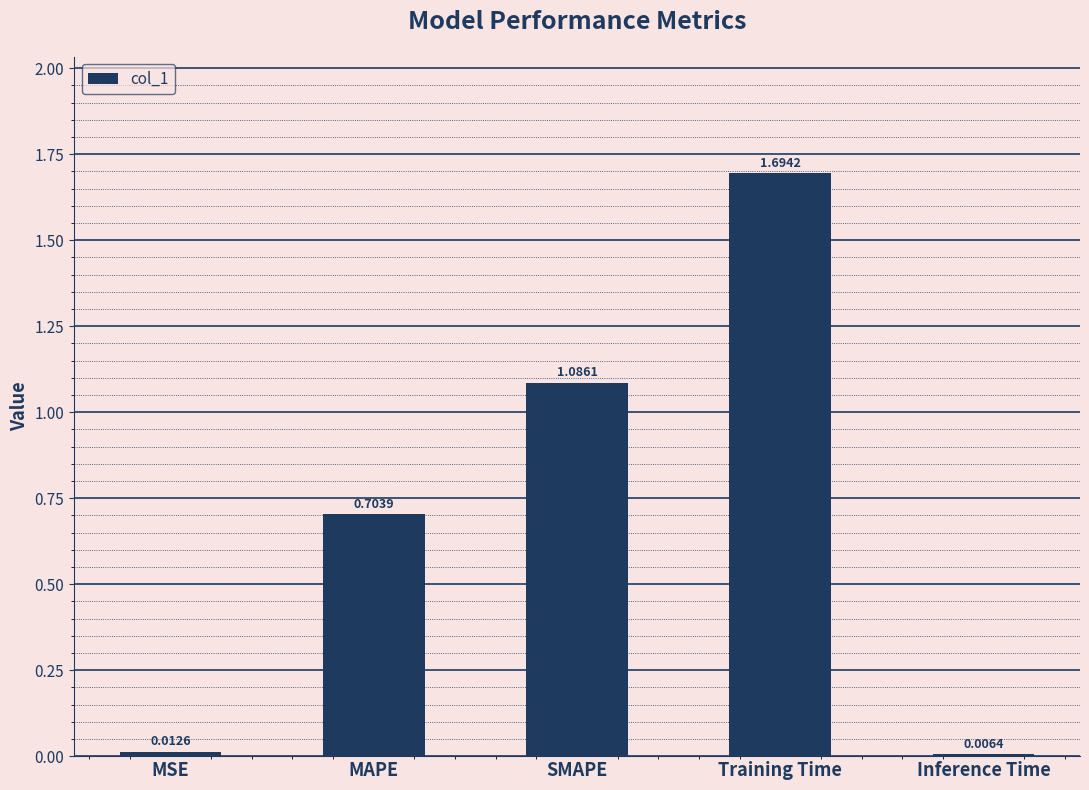

Is it true that the value at Training Time is 0.9?

False